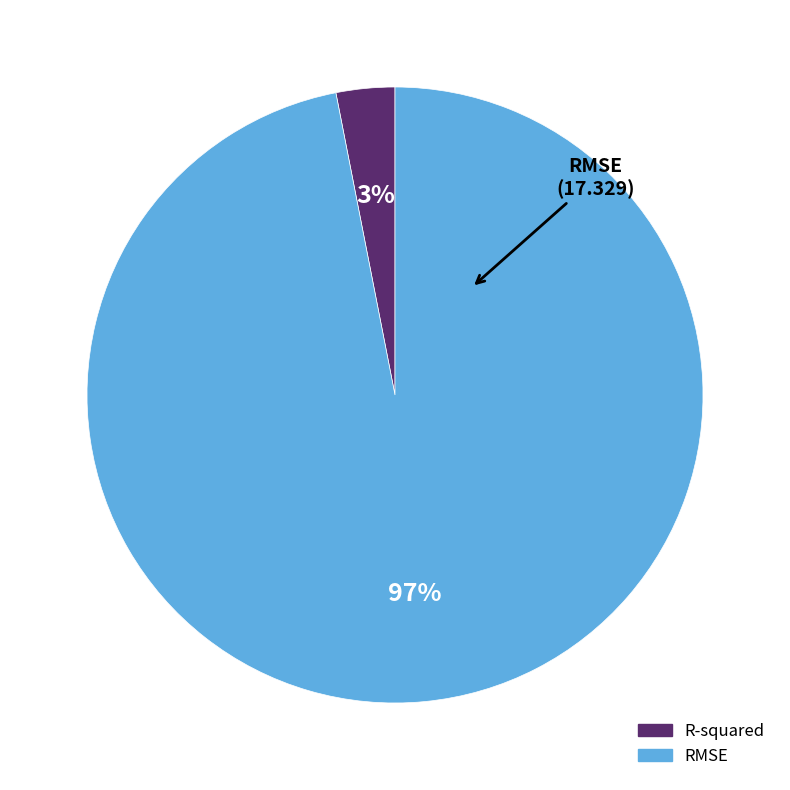

Does any single category account for the majority?

Yes